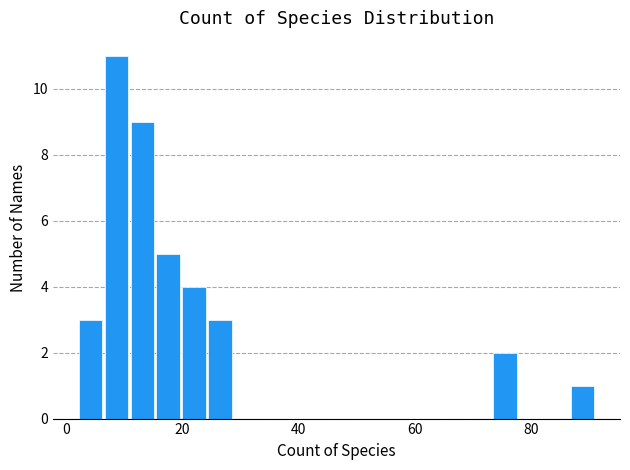

Around what value on the x-axis is the tallest bar? Give the approximate position of its centre, as read against the axis.

8